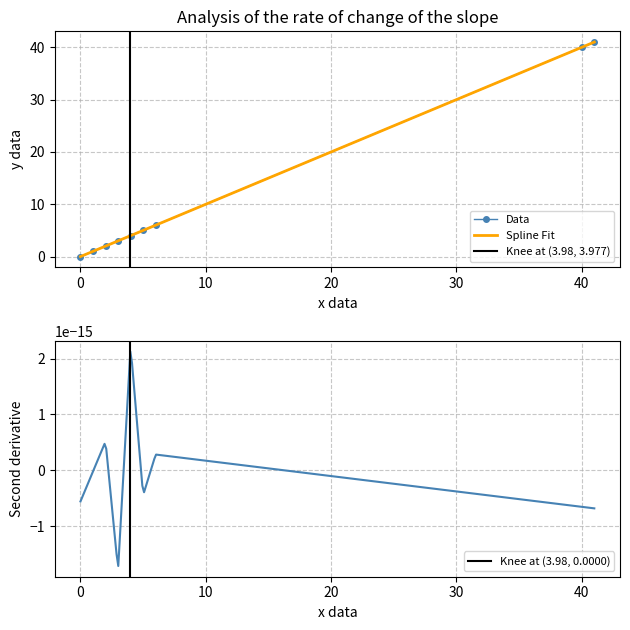

What is the change in value from 1 to 3?

+2